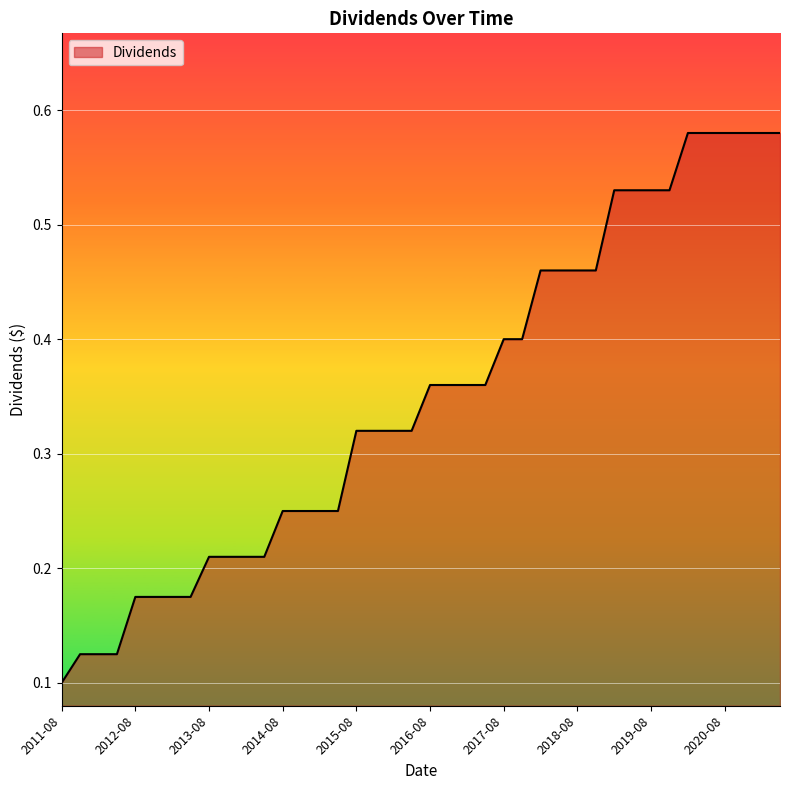

Does the chart have visible grid lines?

Yes